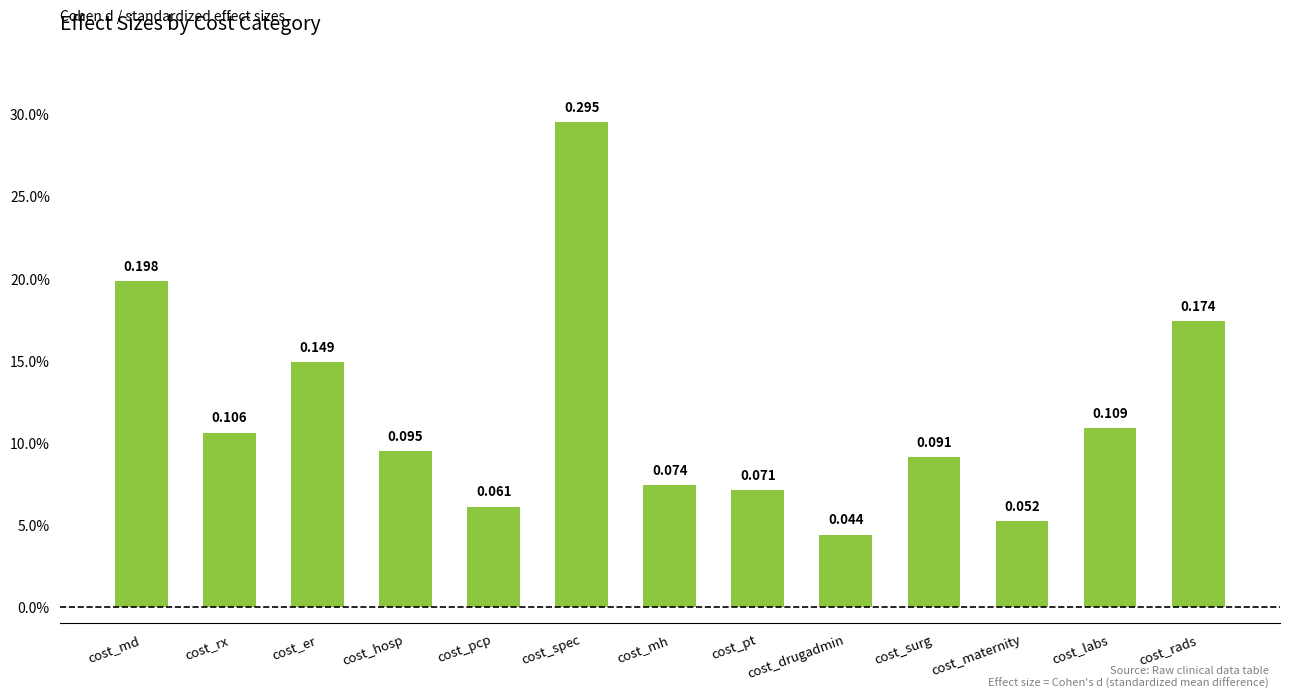

Is it true that the value at cost_md is 0.3?

False